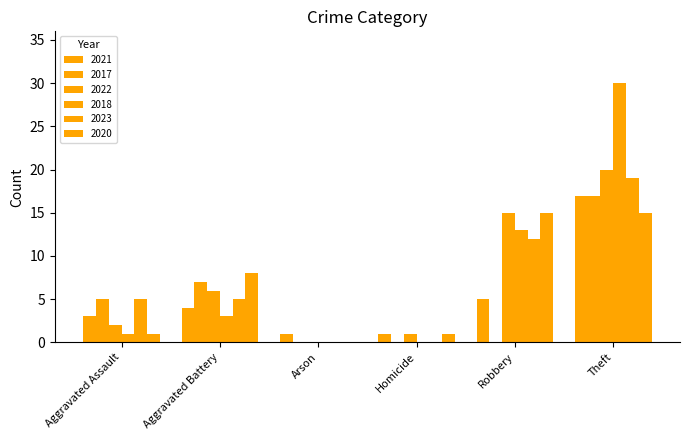

How many distinct data groups are displayed?

6